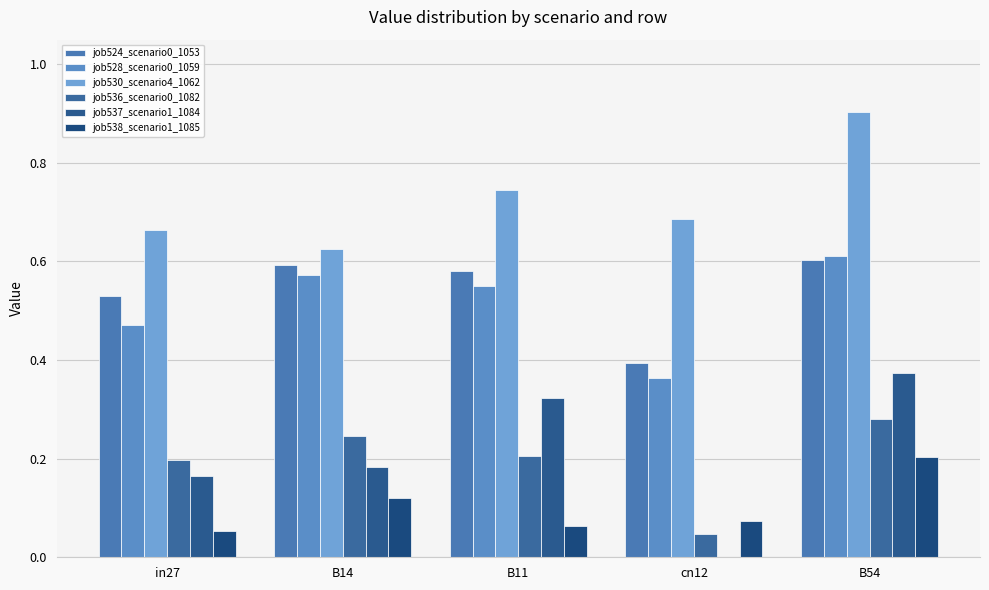

Is it true that job537_scenario1_1084 equals 0.1 at B11?

False